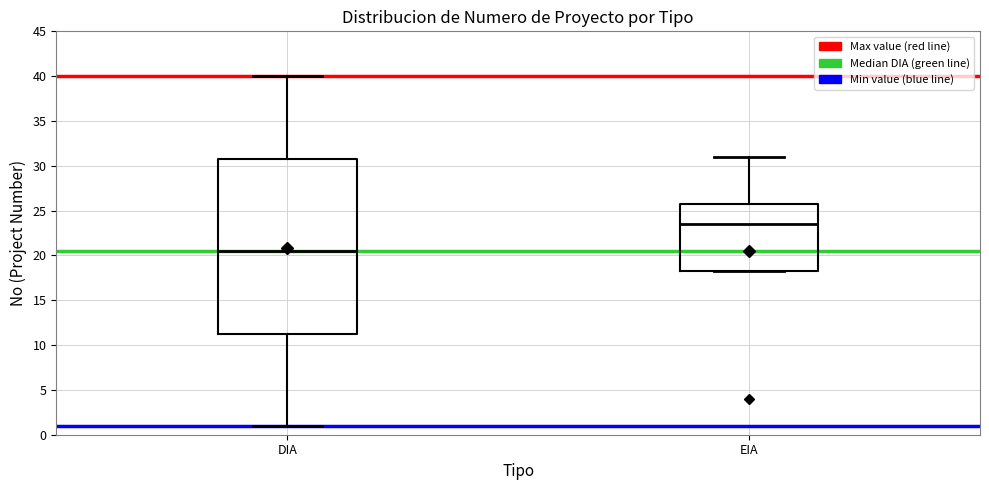

Where does the upper whisker of the box for EIA end on the y-axis? The values are not printed on the chart, so give them approximately, as read against the axis.

31.0